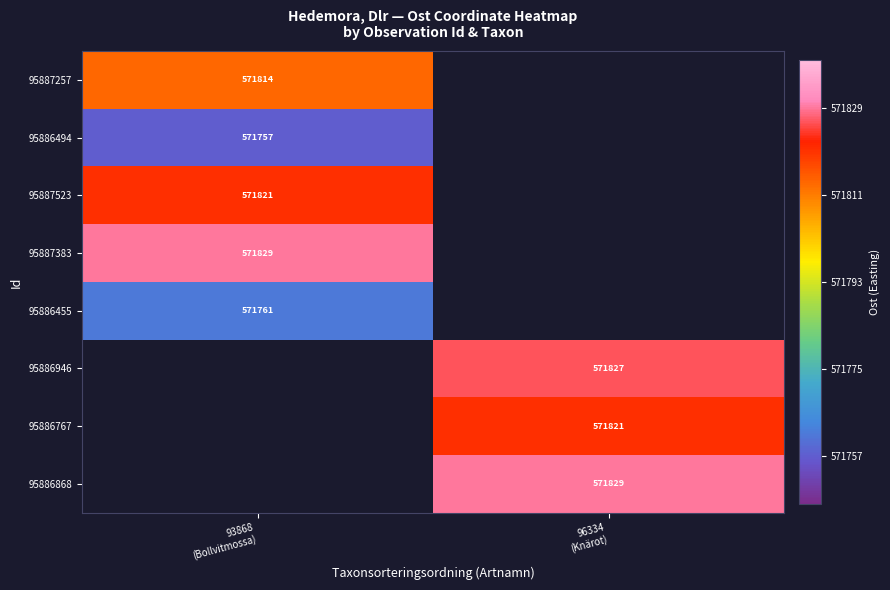

How many data points does each series have?

2